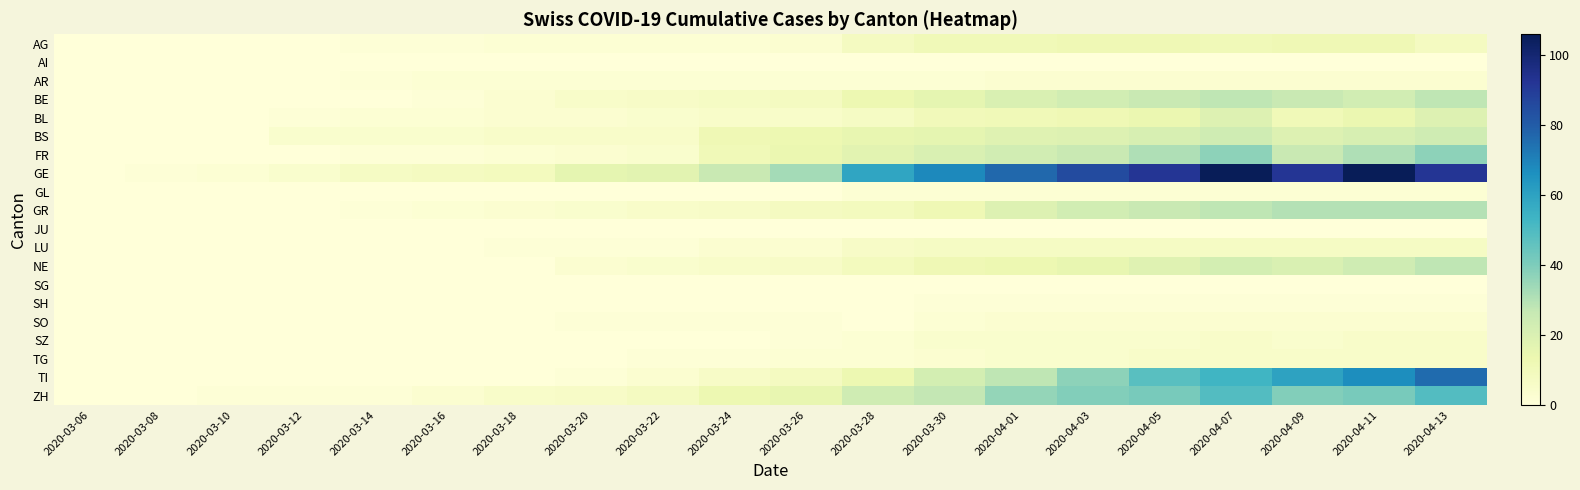

Reading right to left, transcribe all the data shown in this chart.

AG: 2020-04-13=8	2020-04-11=12	2020-04-09=12	2020-04-07=11	2020-04-05=12	2020-04-03=12	2020-04-01=11	2020-03-30=11	2020-03-28=8	2020-03-26=3	2020-03-24=2	2020-03-22=2	2020-03-20=2	2020-03-18=2	2020-03-16=1	2020-03-14=1	2020-03-12=0	2020-03-10=0	2020-03-08=0	2020-03-06=0
AI: 2020-04-13=0	2020-04-11=0	2020-04-09=0	2020-04-07=0	2020-04-05=0	2020-04-03=0	2020-04-01=0	2020-03-30=0	2020-03-28=0	2020-03-26=0	2020-03-24=0	2020-03-22=0	2020-03-20=0	2020-03-18=0	2020-03-16=0	2020-03-14=0	2020-03-12=0	2020-03-10=0	2020-03-08=0	2020-03-06=0
AR: 2020-04-13=3	2020-04-11=3	2020-04-09=3	2020-04-07=3	2020-04-05=3	2020-04-03=3	2020-04-01=3	2020-03-30=2	2020-03-28=2	2020-03-26=2	2020-03-24=2	2020-03-22=2	2020-03-20=2	2020-03-18=2	2020-03-16=2	2020-03-14=1	2020-03-12=0	2020-03-10=0	2020-03-08=0	2020-03-06=0
BE: 2020-04-13=28	2020-04-11=23	2020-04-09=26	2020-04-07=28	2020-04-05=26	2020-04-03=23	2020-04-01=20	2020-03-30=16	2020-03-28=13	2020-03-26=8	2020-03-24=7	2020-03-22=6	2020-03-20=5	2020-03-18=3	2020-03-16=1	2020-03-14=0	2020-03-12=0	2020-03-10=0	2020-03-08=0	2020-03-06=0
BL: 2020-04-13=19	2020-04-11=14	2020-04-09=11	2020-04-07=19	2020-04-05=14	2020-04-03=12	2020-04-01=11	2020-03-30=10	2020-03-28=7	2020-03-26=5	2020-03-24=5	2020-03-22=4	2020-03-20=3	2020-03-18=3	2020-03-16=2	2020-03-14=2	2020-03-12=1	2020-03-10=0	2020-03-08=0	2020-03-06=0
BS: 2020-04-13=24	2020-04-11=21	2020-04-09=19	2020-04-07=24	2020-04-05=21	2020-04-03=19	2020-04-01=18	2020-03-30=16	2020-03-28=15	2020-03-26=13	2020-03-24=12	2020-03-22=5	2020-03-20=5	2020-03-18=5	2020-03-16=4	2020-03-14=4	2020-03-12=4	2020-03-10=0	2020-03-08=0	2020-03-06=0
FR: 2020-04-13=37	2020-04-11=31	2020-04-09=26	2020-04-07=37	2020-04-05=31	2020-04-03=26	2020-04-01=23	2020-03-30=20	2020-03-28=17	2020-03-26=14	2020-03-24=11	2020-03-22=4	2020-03-20=3	2020-03-18=2	2020-03-16=1	2020-03-14=1	2020-03-12=0	2020-03-10=0	2020-03-08=0	2020-03-06=0
GE: 2020-04-13=92	2020-04-11=106	2020-04-09=92	2020-04-07=106	2020-04-05=92	2020-04-03=85	2020-04-01=77	2020-03-30=68	2020-03-28=59	2020-03-26=33	2020-03-24=26	2020-03-22=17	2020-03-20=16	2020-03-18=9	2020-03-16=8	2020-03-14=7	2020-03-12=4	2020-03-10=2	2020-03-08=1	2020-03-06=0
GL: 2020-04-13=2	2020-04-11=2	2020-04-09=2	2020-04-07=2	2020-04-05=2	2020-04-03=2	2020-04-01=2	2020-03-30=2	2020-03-28=2	2020-03-26=0	2020-03-24=0	2020-03-22=0	2020-03-20=0	2020-03-18=0	2020-03-16=0	2020-03-14=0	2020-03-12=0	2020-03-10=0	2020-03-08=0	2020-03-06=0
GR: 2020-04-13=30	2020-04-11=30	2020-04-09=30	2020-04-07=28	2020-04-05=26	2020-04-03=23	2020-04-01=19	2020-03-30=12	2020-03-28=9	2020-03-26=8	2020-03-24=6	2020-03-22=5	2020-03-20=4	2020-03-18=3	2020-03-16=2	2020-03-14=1	2020-03-12=0	2020-03-10=0	2020-03-08=0	2020-03-06=0
JU: 2020-04-13=0	2020-04-11=0	2020-04-09=0	2020-04-07=0	2020-04-05=0	2020-04-03=0	2020-04-01=0	2020-03-30=0	2020-03-28=0	2020-03-26=0	2020-03-24=0	2020-03-22=0	2020-03-20=0	2020-03-18=0	2020-03-16=0	2020-03-14=0	2020-03-12=0	2020-03-10=0	2020-03-08=0	2020-03-06=0
LU: 2020-04-13=7	2020-04-11=7	2020-04-09=7	2020-04-07=7	2020-04-05=7	2020-04-03=7	2020-04-01=7	2020-03-30=7	2020-03-28=6	2020-03-26=3	2020-03-24=3	2020-03-22=1	2020-03-20=1	2020-03-18=1	2020-03-16=0	2020-03-14=0	2020-03-12=0	2020-03-10=0	2020-03-08=0	2020-03-06=0
NE: 2020-04-13=28	2020-04-11=24	2020-04-09=20	2020-04-07=22	2020-04-05=18	2020-04-03=15	2020-04-01=13	2020-03-30=12	2020-03-28=9	2020-03-26=6	2020-03-24=5	2020-03-22=4	2020-03-20=3	2020-03-18=0	2020-03-16=0	2020-03-14=0	2020-03-12=0	2020-03-10=0	2020-03-08=0	2020-03-06=0
SG: 2020-04-13=0	2020-04-11=0	2020-04-09=0	2020-04-07=0	2020-04-05=0	2020-04-03=0	2020-04-01=0	2020-03-30=0	2020-03-28=0	2020-03-26=0	2020-03-24=0	2020-03-22=0	2020-03-20=0	2020-03-18=0	2020-03-16=0	2020-03-14=0	2020-03-12=0	2020-03-10=0	2020-03-08=0	2020-03-06=0
SH: 2020-04-13=1	2020-04-11=1	2020-04-09=1	2020-04-07=1	2020-04-05=1	2020-04-03=1	2020-04-01=1	2020-03-30=1	2020-03-28=0	2020-03-26=0	2020-03-24=0	2020-03-22=0	2020-03-20=0	2020-03-18=0	2020-03-16=0	2020-03-14=0	2020-03-12=0	2020-03-10=0	2020-03-08=0	2020-03-06=0
SO: 2020-04-13=3	2020-04-11=3	2020-04-09=3	2020-04-07=3	2020-04-05=3	2020-04-03=3	2020-04-01=3	2020-03-30=2	2020-03-28=0	2020-03-26=1	2020-03-24=1	2020-03-22=1	2020-03-20=1	2020-03-18=0	2020-03-16=0	2020-03-14=0	2020-03-12=0	2020-03-10=0	2020-03-08=0	2020-03-06=0
SZ: 2020-04-13=5	2020-04-11=5	2020-04-09=4	2020-04-07=5	2020-04-05=4	2020-04-03=4	2020-04-01=4	2020-03-30=4	2020-03-28=2	2020-03-26=1	2020-03-24=0	2020-03-22=0	2020-03-20=0	2020-03-18=0	2020-03-16=0	2020-03-14=0	2020-03-12=0	2020-03-10=0	2020-03-08=0	2020-03-06=0
TG: 2020-04-13=5	2020-04-11=5	2020-04-09=5	2020-04-07=5	2020-04-05=5	2020-04-03=4	2020-04-01=4	2020-03-30=3	2020-03-28=2	2020-03-26=2	2020-03-24=1	2020-03-22=1	2020-03-20=0	2020-03-18=0	2020-03-16=0	2020-03-14=0	2020-03-12=0	2020-03-10=0	2020-03-08=0	2020-03-06=0
TI: 2020-04-13=76	2020-04-11=67	2020-04-09=60	2020-04-07=53	2020-04-05=48	2020-04-03=37	2020-04-01=28	2020-03-30=22	2020-03-28=13	2020-03-26=8	2020-03-24=6	2020-03-22=3	2020-03-20=1	2020-03-18=0	2020-03-16=0	2020-03-14=0	2020-03-12=0	2020-03-10=0	2020-03-08=0	2020-03-06=0
ZH: 2020-04-13=49	2020-04-11=41	2020-04-09=39	2020-04-07=49	2020-04-05=41	2020-04-03=39	2020-04-01=36	2020-03-30=27	2020-03-28=24	2020-03-26=15	2020-03-24=13	2020-03-22=8	2020-03-20=6	2020-03-18=5	2020-03-16=3	2020-03-14=1	2020-03-12=1	2020-03-10=1	2020-03-08=0	2020-03-06=0